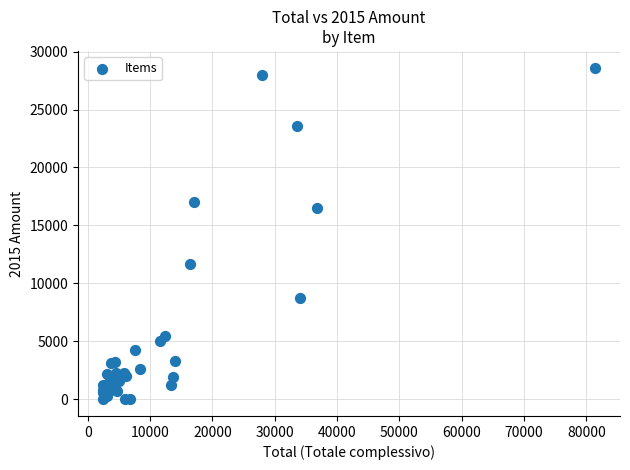

What Y value in the scatter plot is closest to 14310?

16500.0